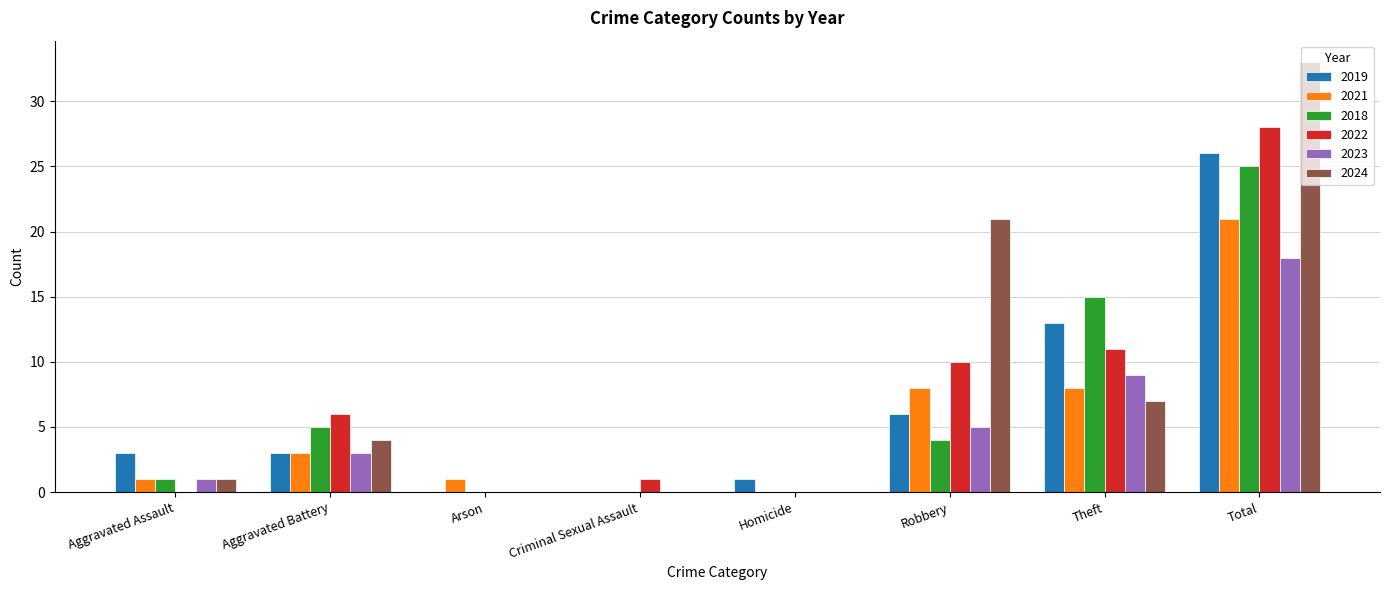

What is the difference between the 2019 values at Arson and Homicide?

1